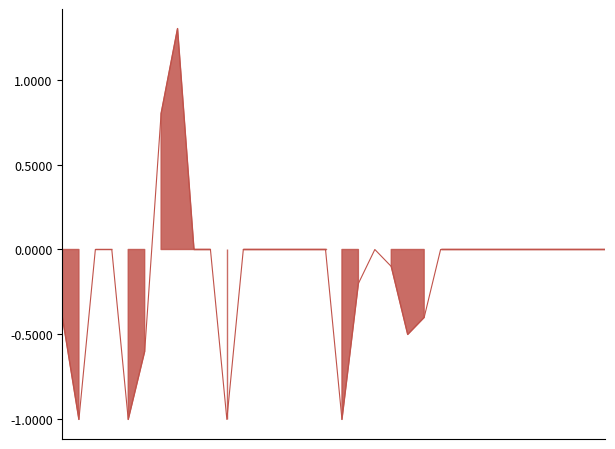

List the labels in order of value, smallest first.

1, 4, 10, 17, 5, 21, 0, 22, 18, 20, 2, 3, 8, 9, 11, 12, 13, 14, 15, 16, 19, 23, 24, 25, 26, 27, 28, 29, 30, 31, 32, 33, 6, 7